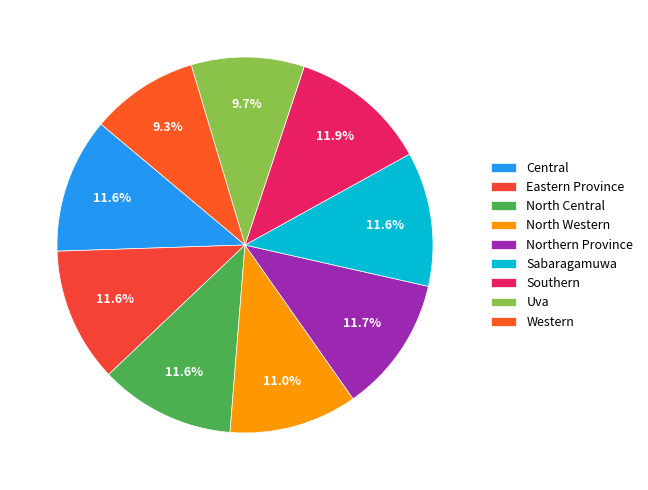

Is it true that Eastern Province is 12% of the pie?

True